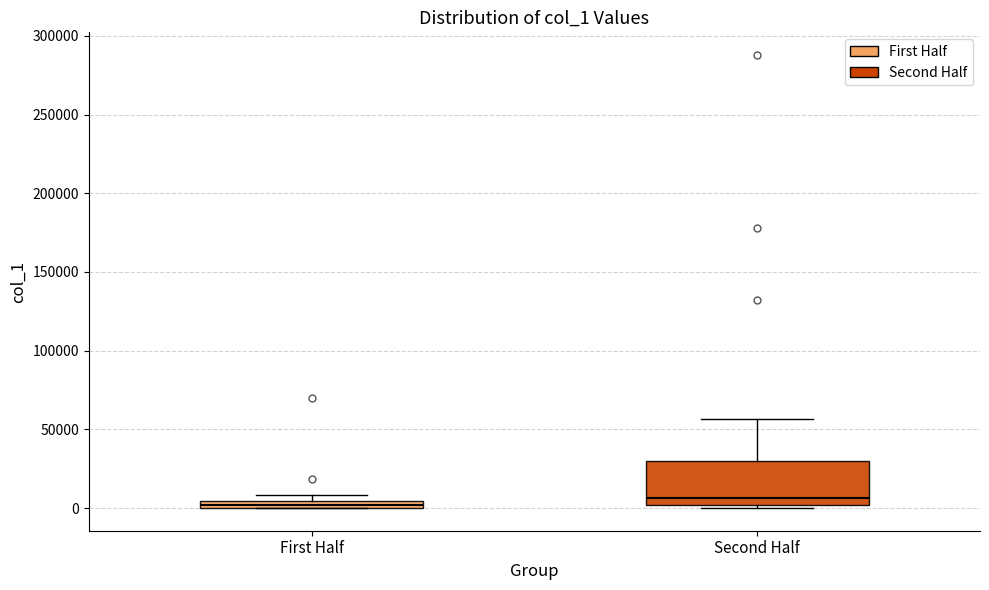

Comparing the boxes themselves (not the whiskers), which one is the tallest?

Second Half